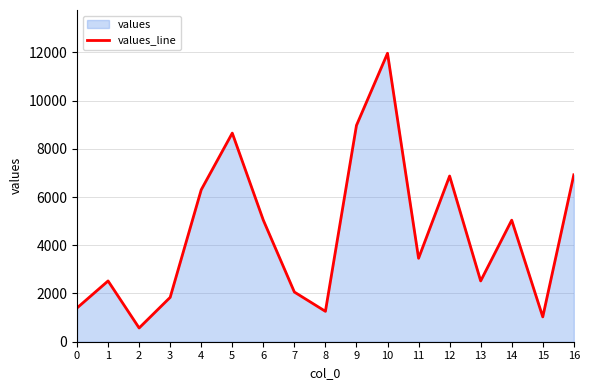

What is the value of the 6th point from the left?

8650